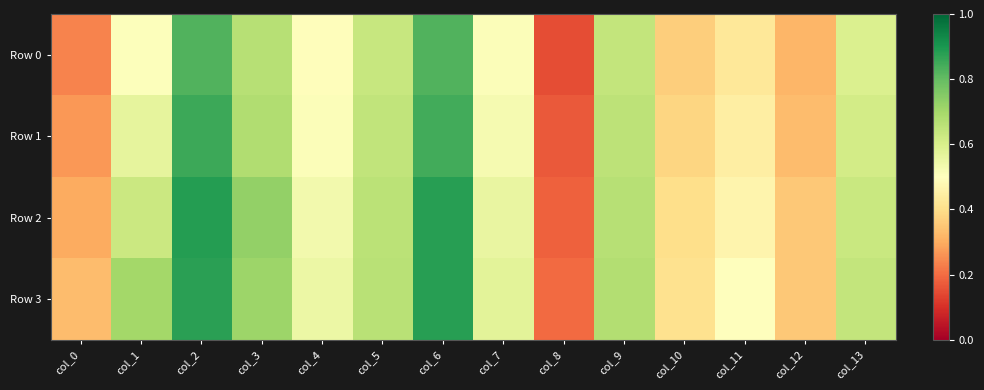

Which series has the largest range (max minus min)?

Row 2